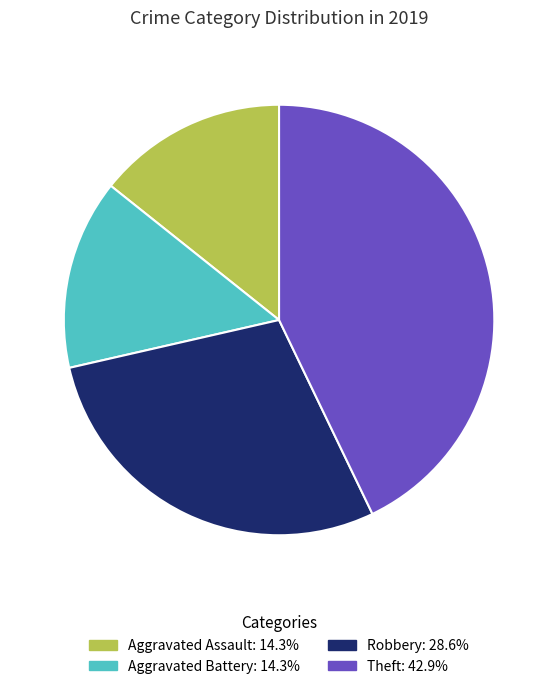

Combined, do Robbery and Aggravated Battery account for over 50%?

No